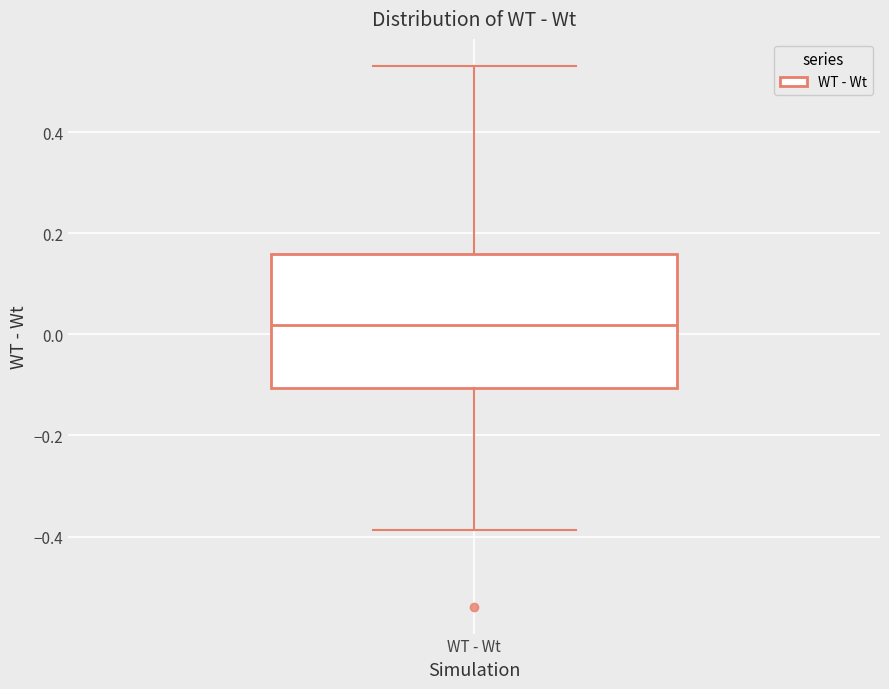

Transcribe this box plot: give where the median line is, the range the box spans, and where the two whiskers end, as read against the y-axis. The values are not printed on the chart, so give them approximately, as read against the axis.

median 0.02, box -0.10 to 0.16, whiskers -0.38 to 0.54